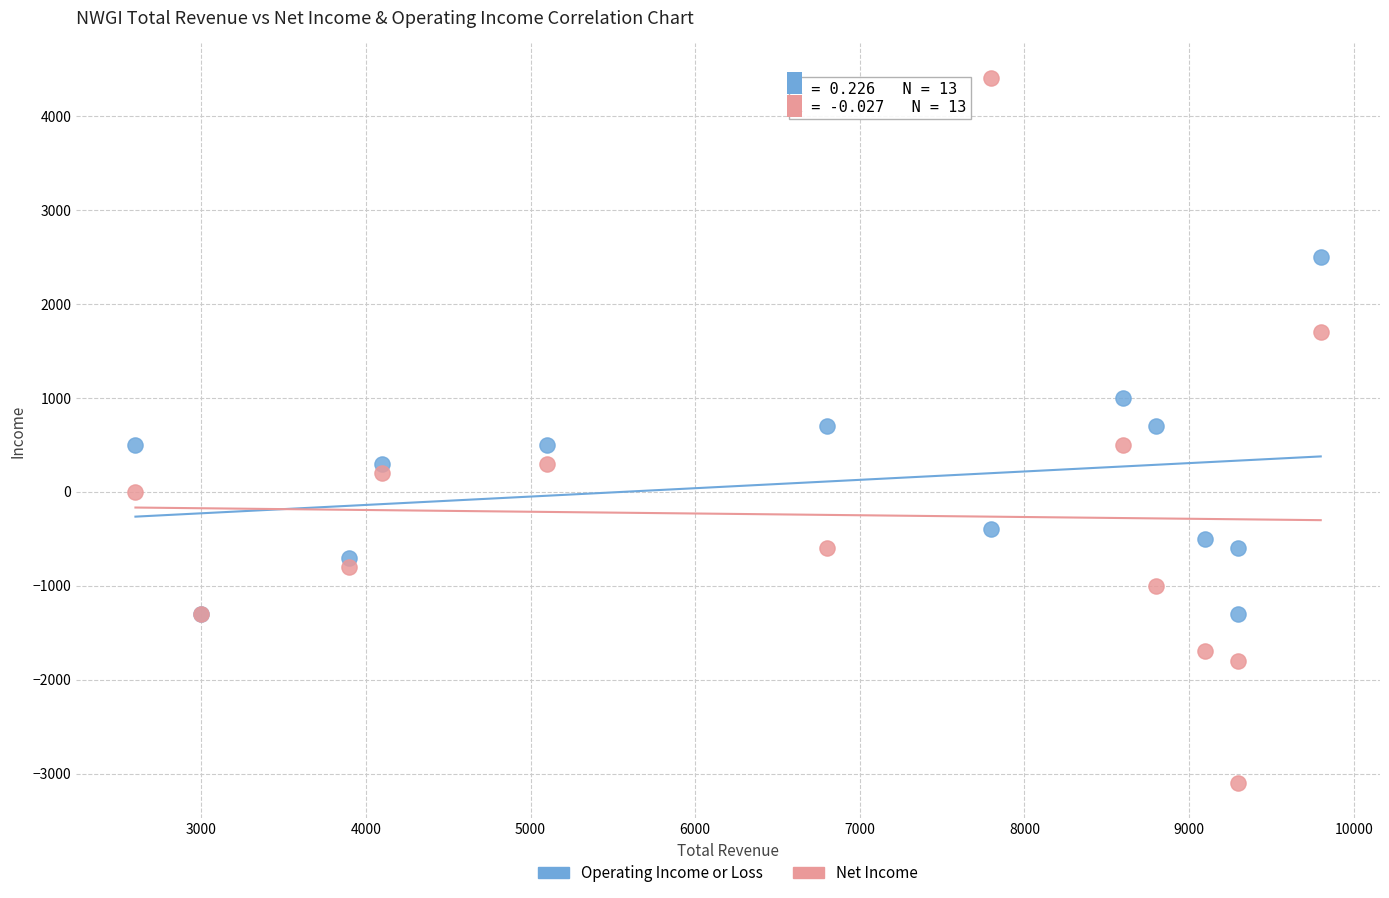

What are all the series names shown in the legend?

Operating Income or Loss, Net Income